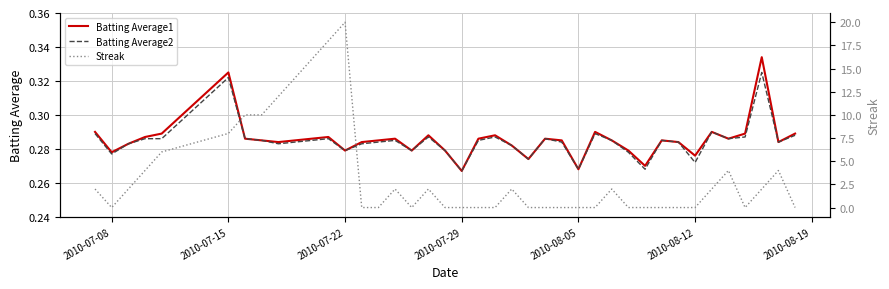

True or false: Streak has more than 0 points higher than both neighbors.

True